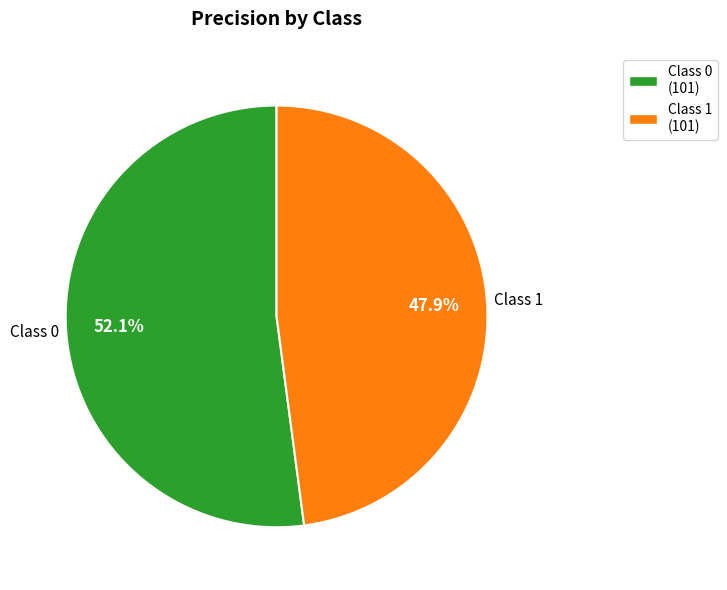

Rank the categories by value from lowest to highest.

Class 1 (101), Class 0 (101)